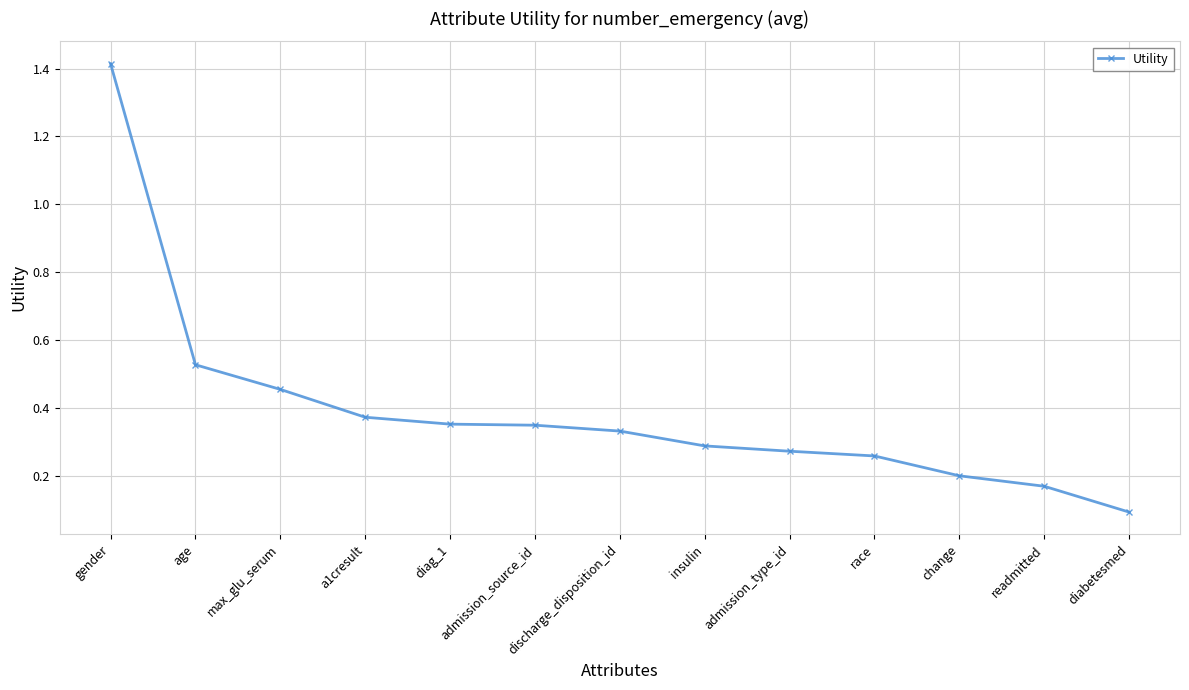

What is the change in value from diag_1 to change?

-0.2